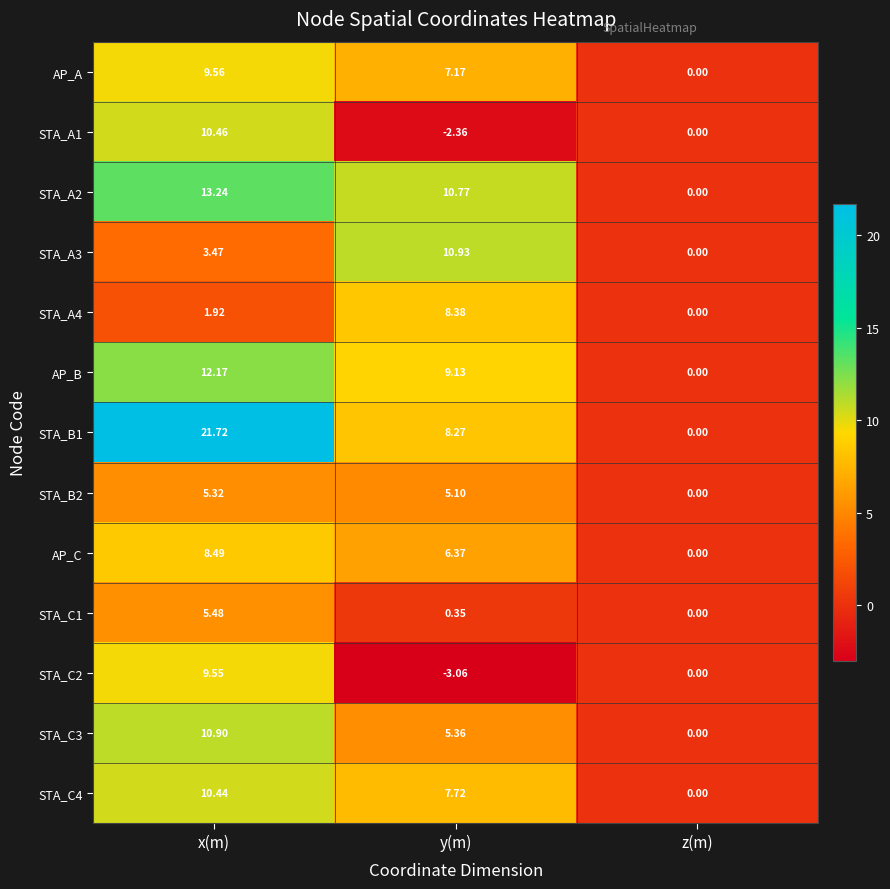

Which label corresponds to the largest value in the chart?

x(m)